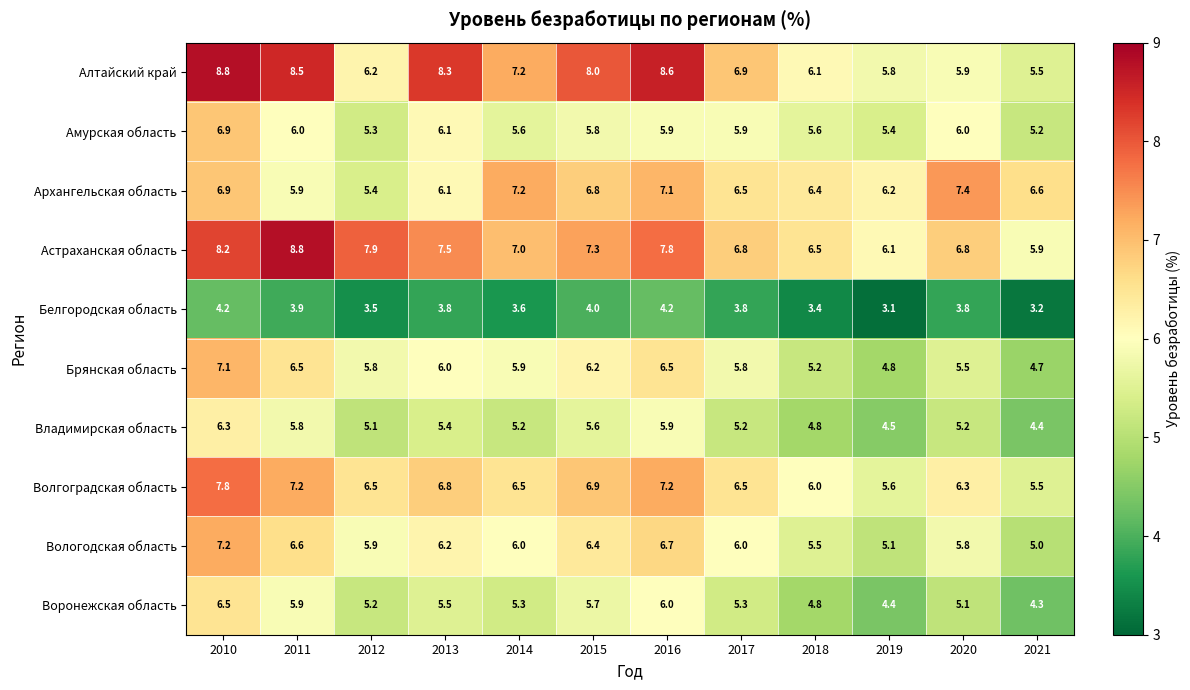

At how many categories does at least one series exceed 6?

12